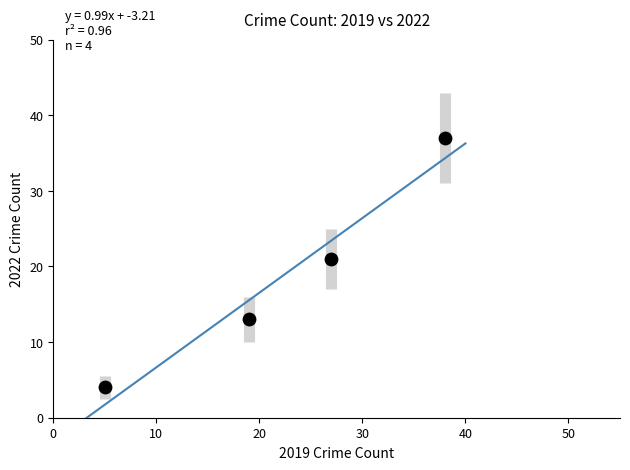

What Y value in the scatter plot is closest to 20?

21